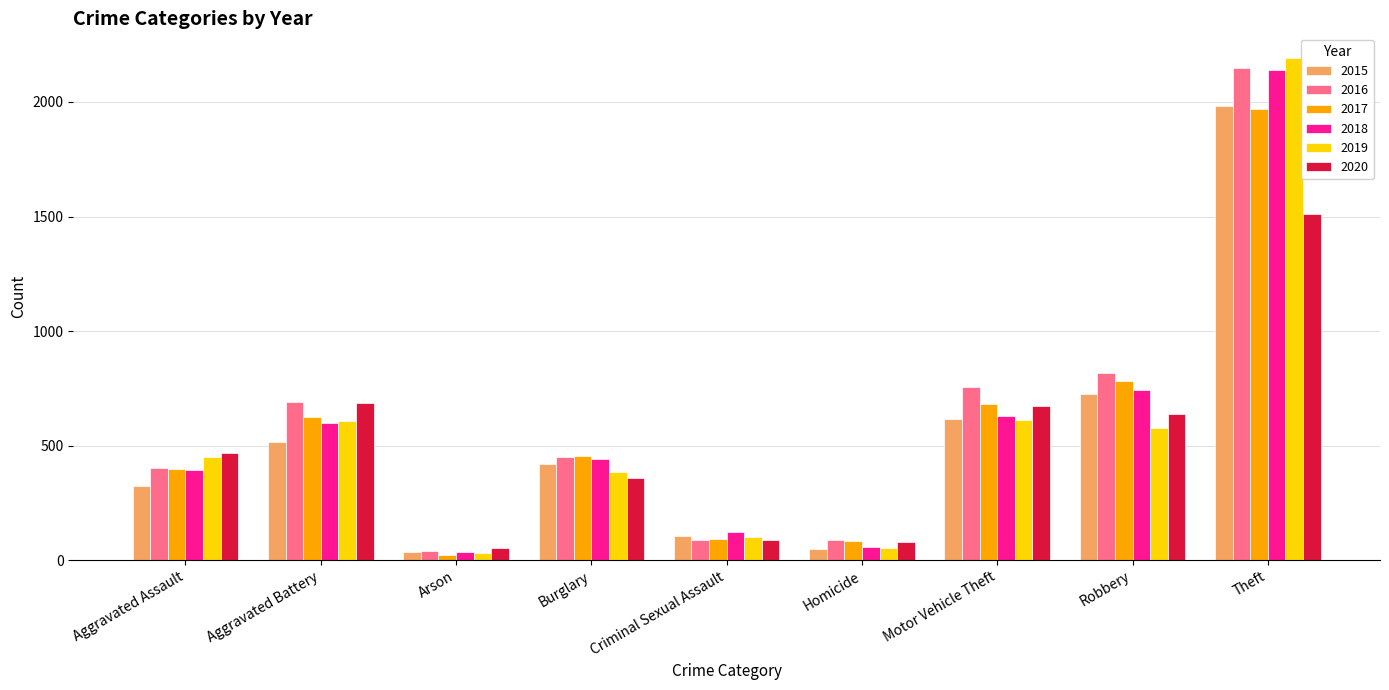

At which category is the sum across all series the highest?

Theft